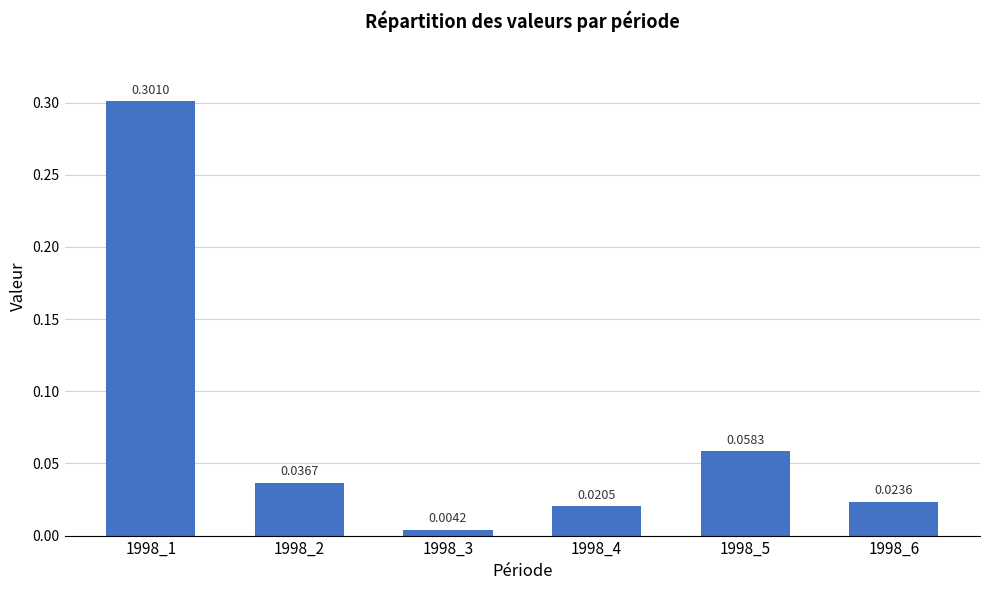

Which has a higher value, 1998_1 or 1998_2?

1998_1